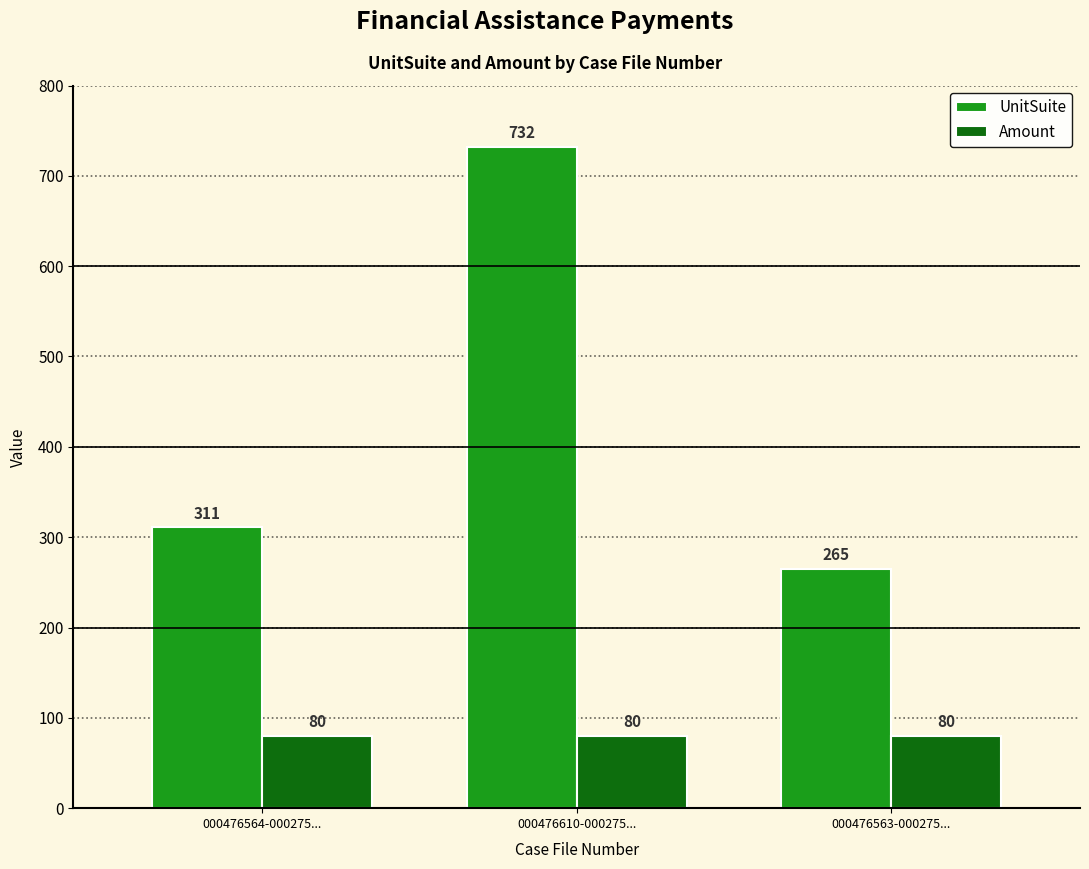

Between 000476564-000275... and 000476563-000275..., which series saw the biggest shift?

UnitSuite